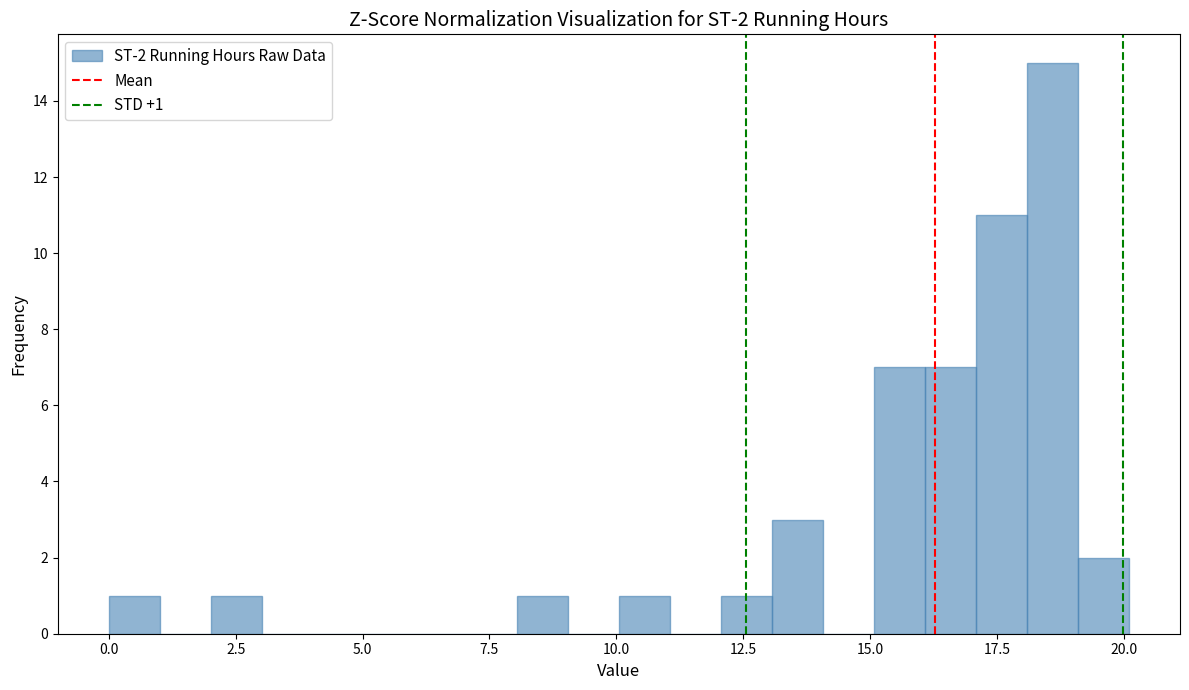

Read against the x-axis, roughly where is the centre of the tallest bar?

18.5